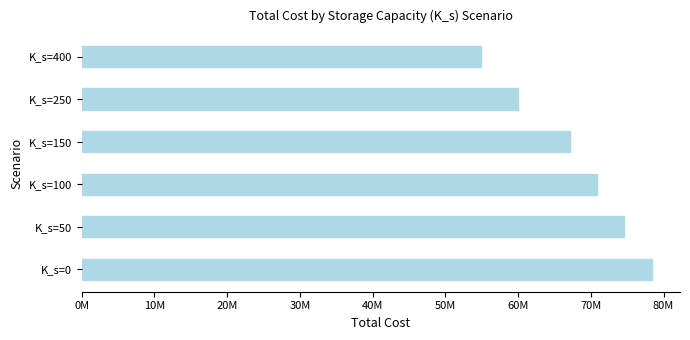

Does the chart contain any negative values?

No